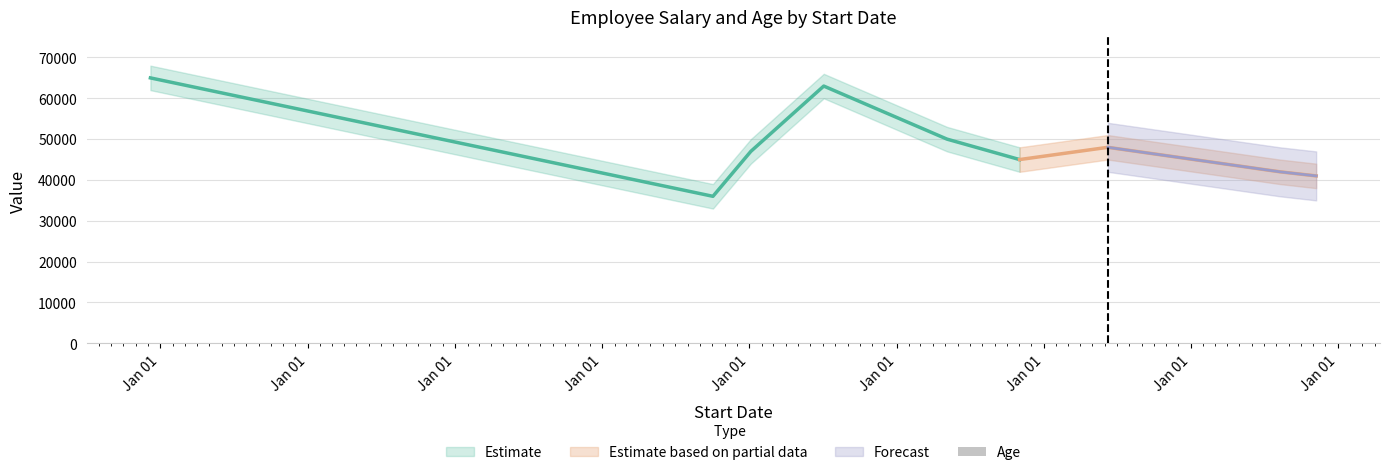

At which category does the chart reach its minimum across all series?

Jan 01